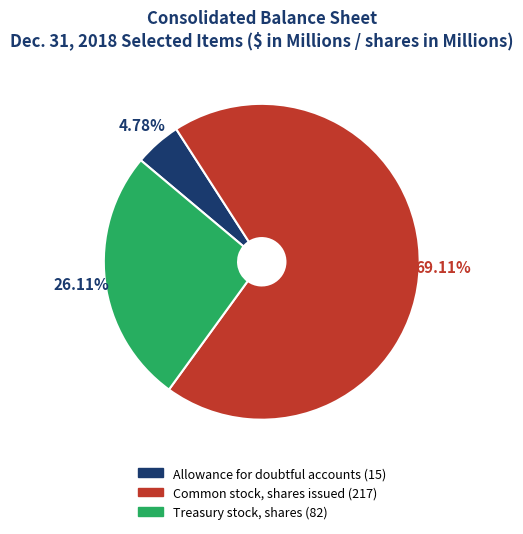

To the nearest percent, what portion does Allowance for doubtful accounts represent?

5%